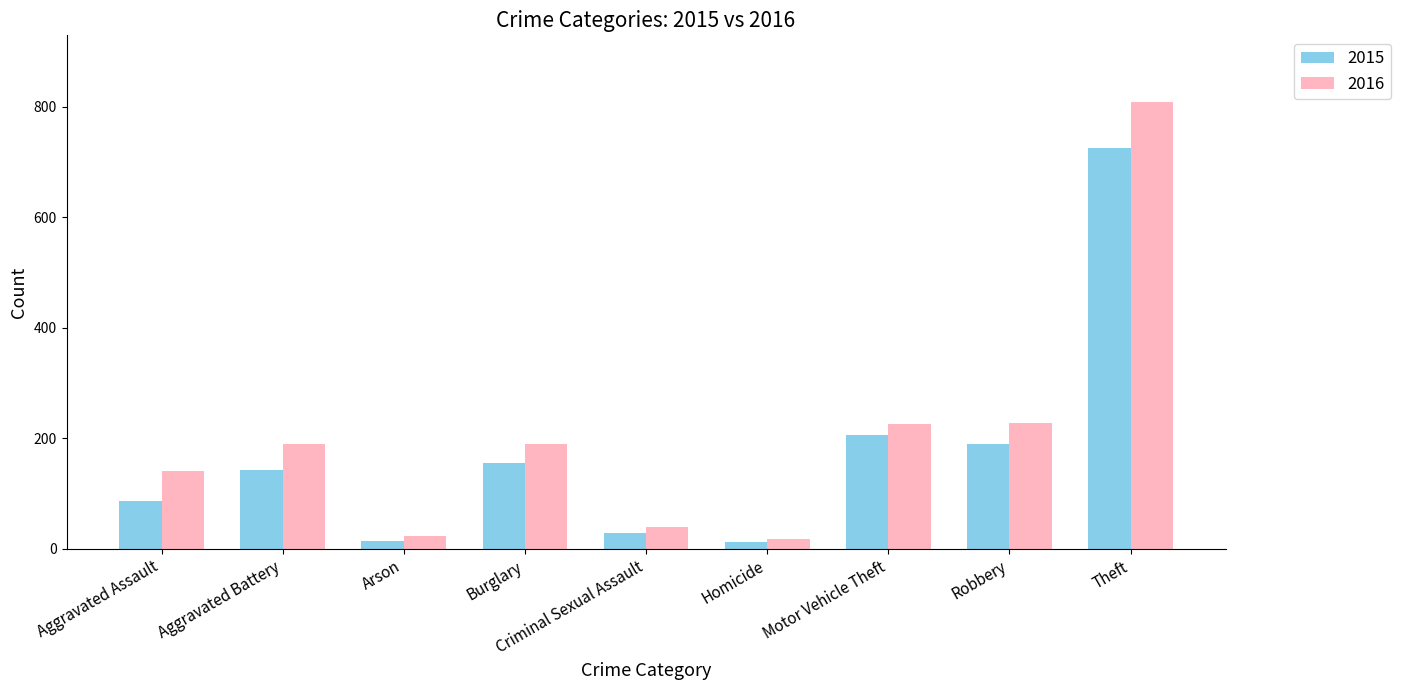

What is the difference between the highest and lowest values at Aggravated Battery?

47